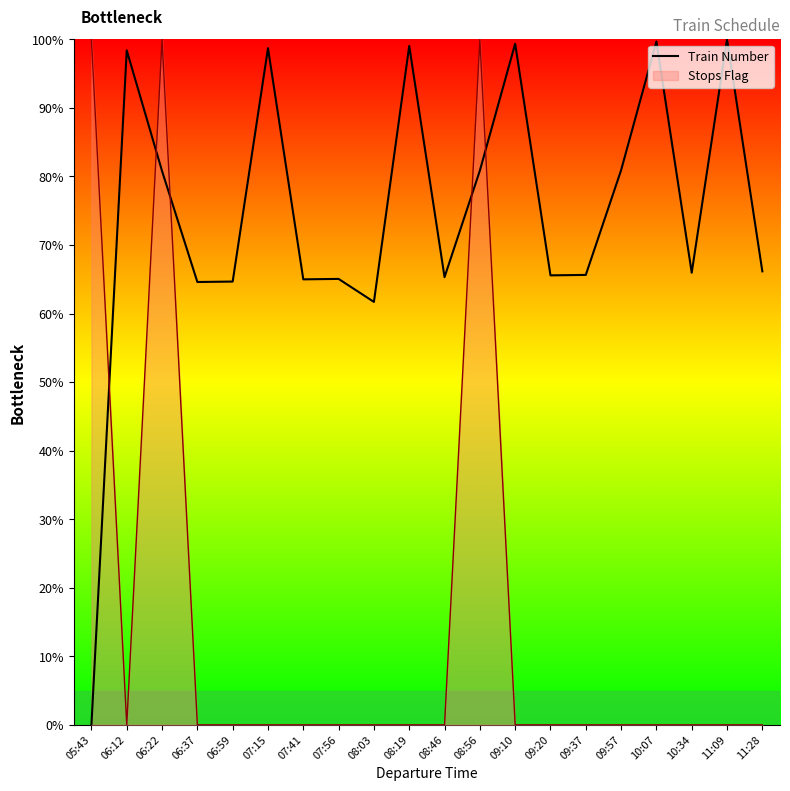

How many lines are shown in the chart?

2